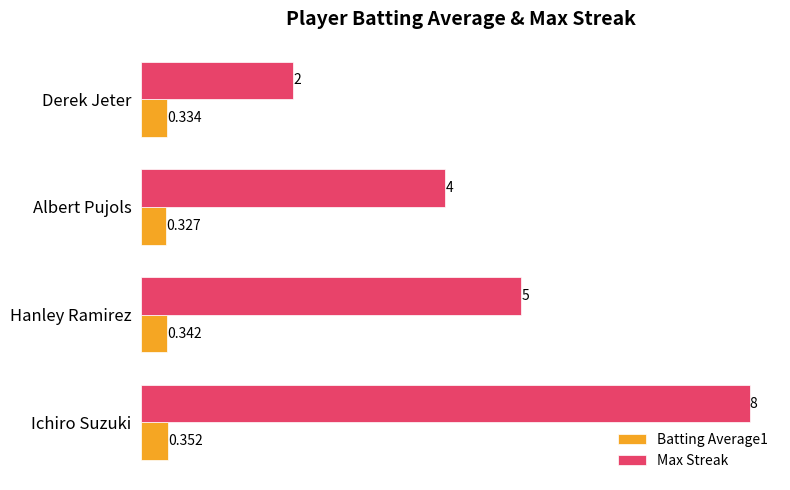

Which series changed the most between Ichiro Suzuki and Hanley Ramirez?

Max Streak